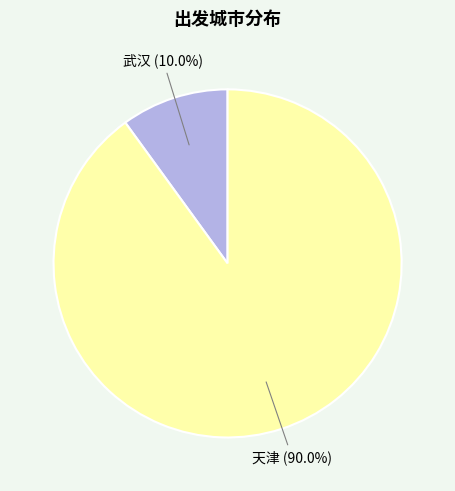

Is 天津 the majority of the pie?

Yes